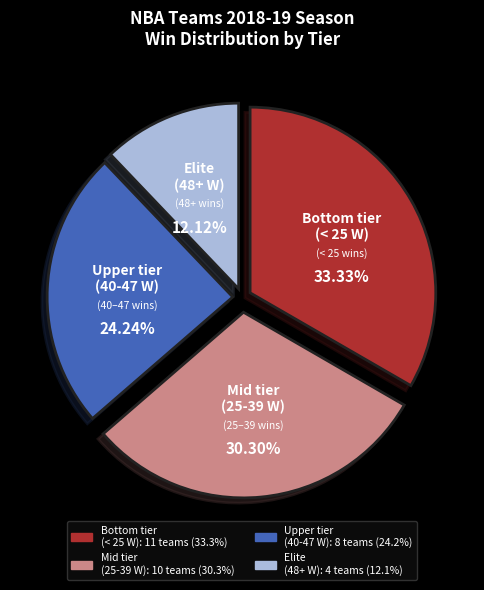

Is there a majority slice in this chart?

No